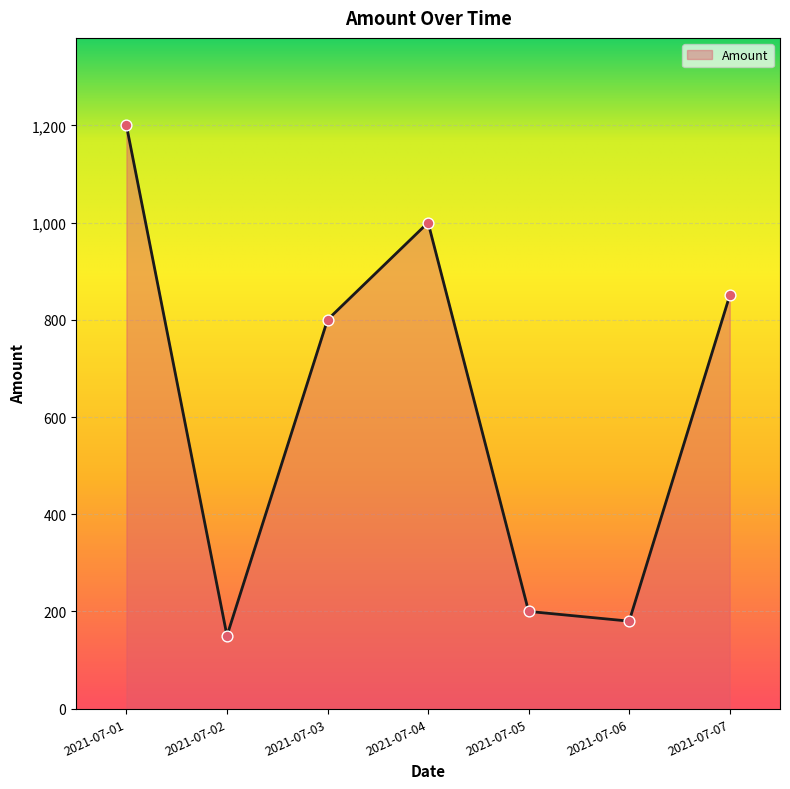

What is the change in value from 2021-07-01 to 2021-07-07?

-350